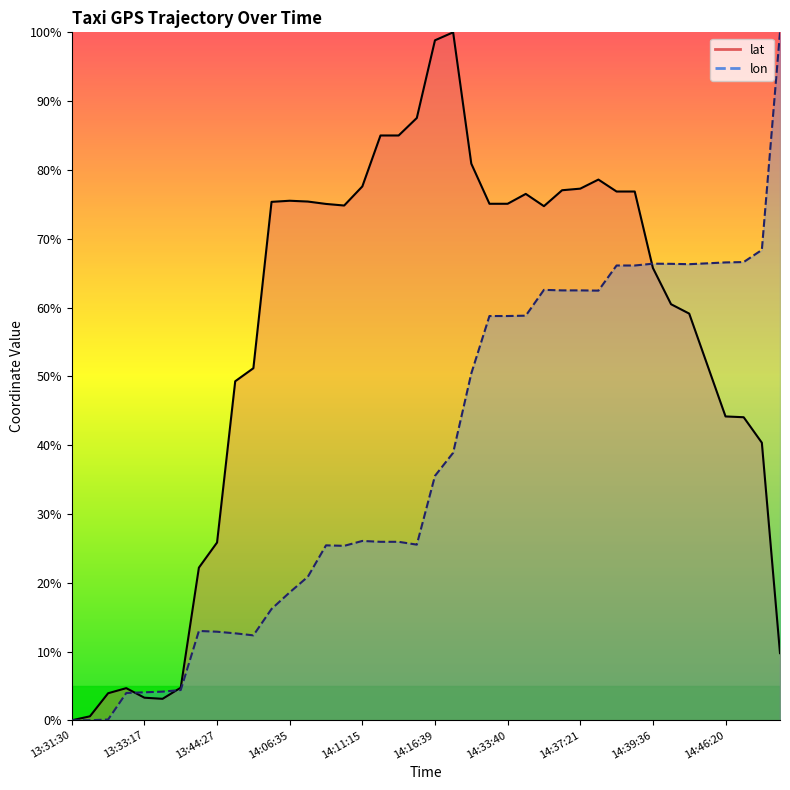

How many times do lon_line and lat_line cross each other?

3